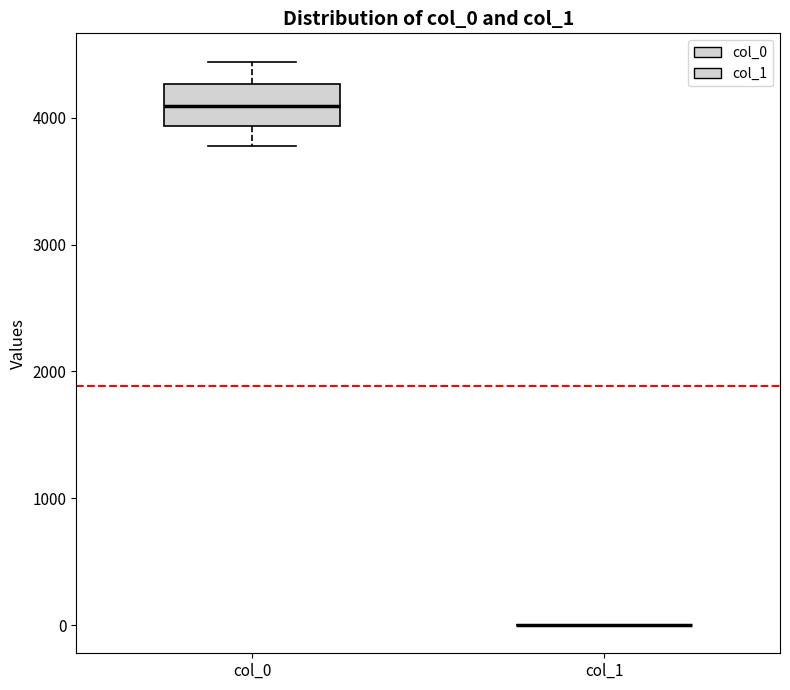

Reading left to right, transcribe this box plot: for each box, give where its median line is, the range the box spans, and where its two whiskers end, as read against the y-axis. The values are not printed on the chart, so give them approximately, as read against the axis.

col_0: median 4100, box 3900 to 4300, whiskers 3800 to 4400
col_1: box collapsed to a line at 0, whiskers 0 to 0